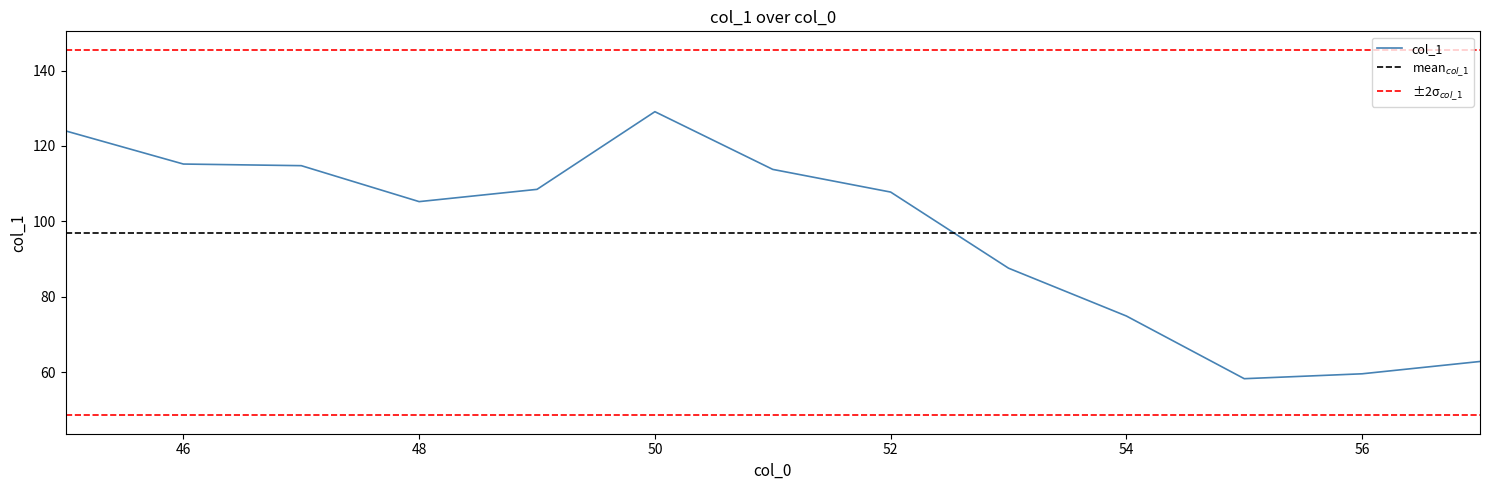

How many values are below 107?

6